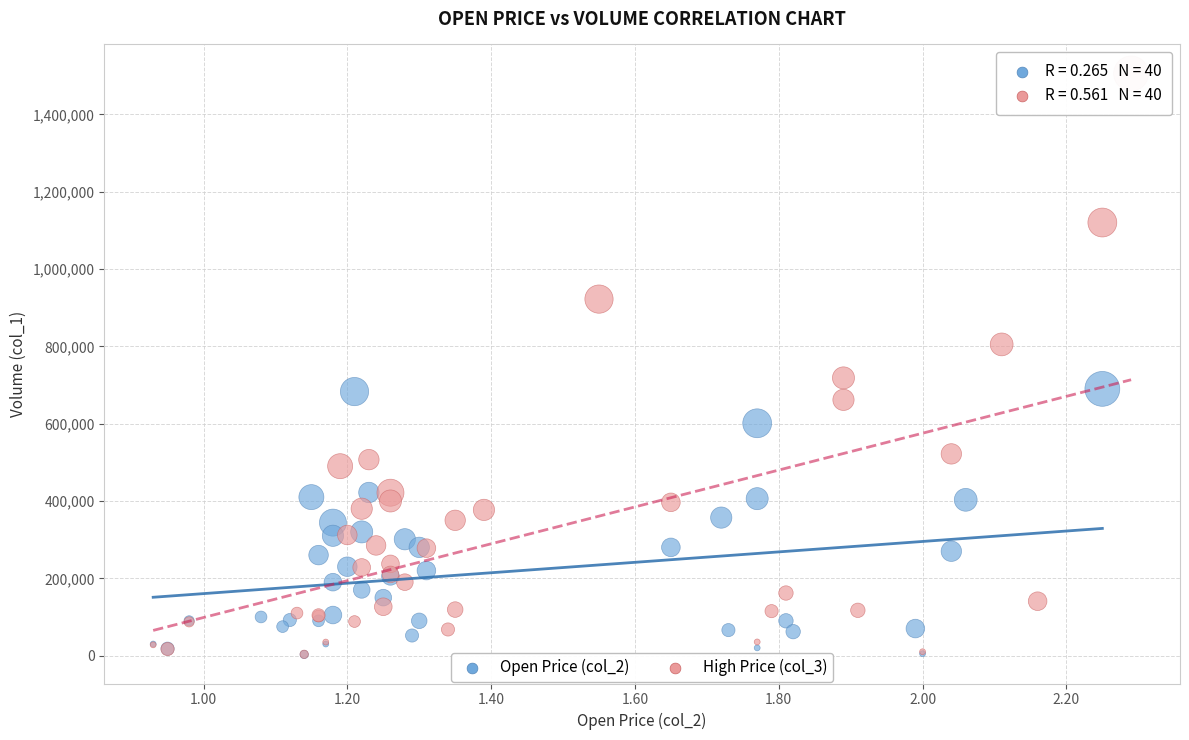

Which series contains the highest Y value?

High Price (col_3)